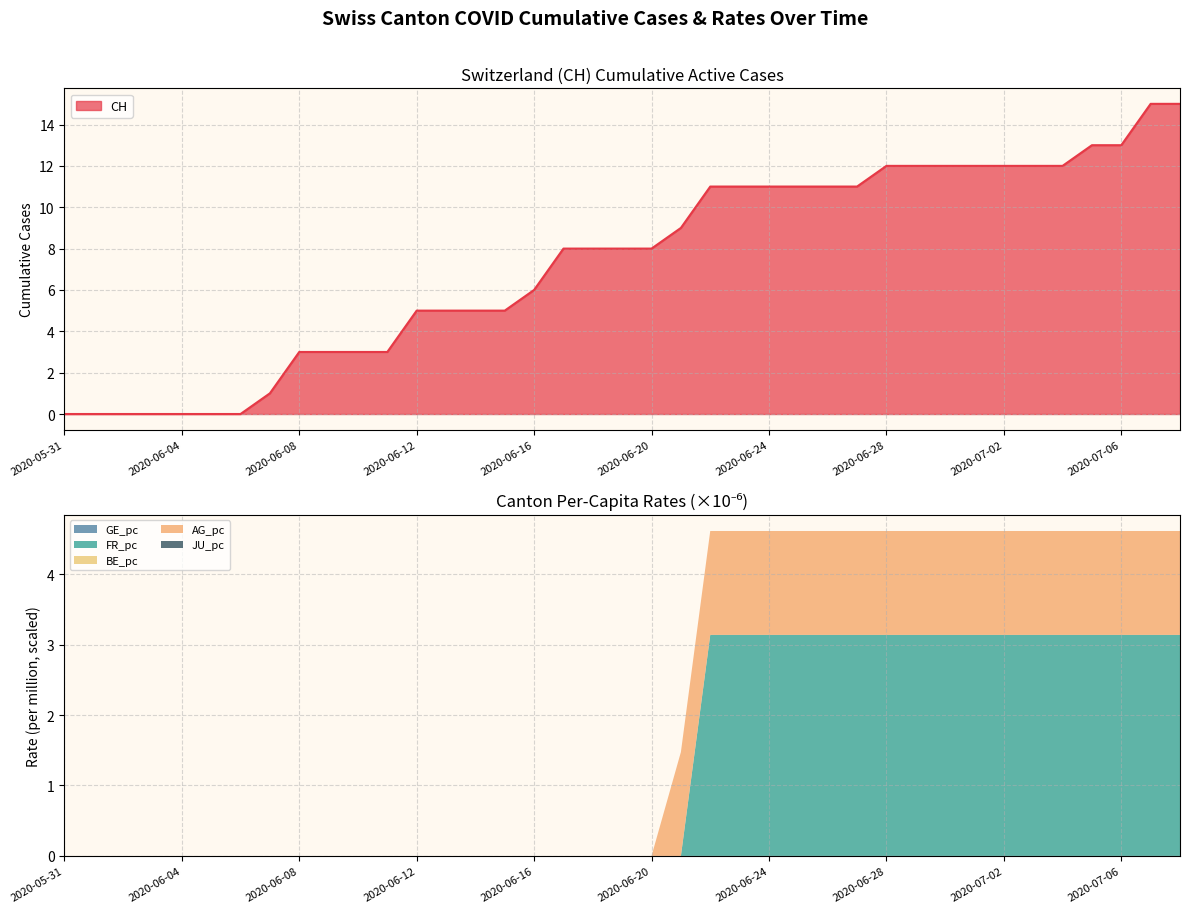

How many lines are shown in the chart?

6